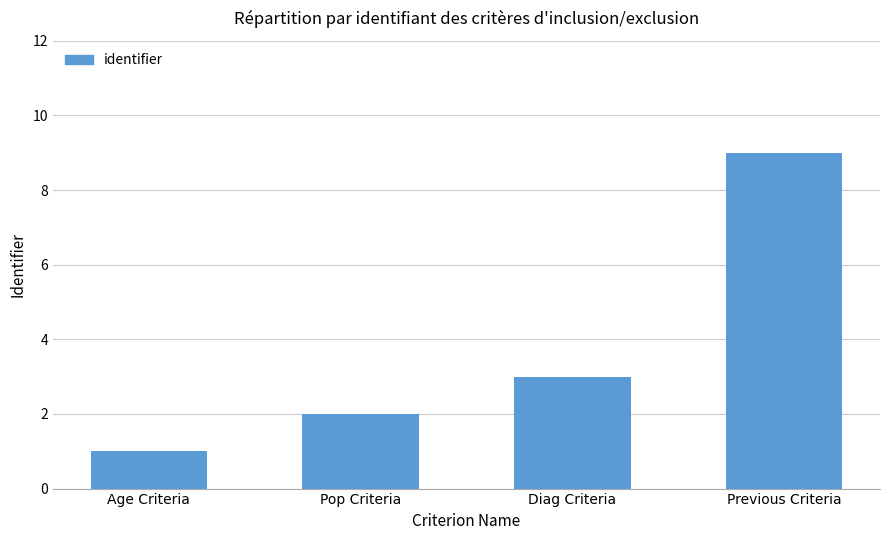

How many bars are there in total?

4